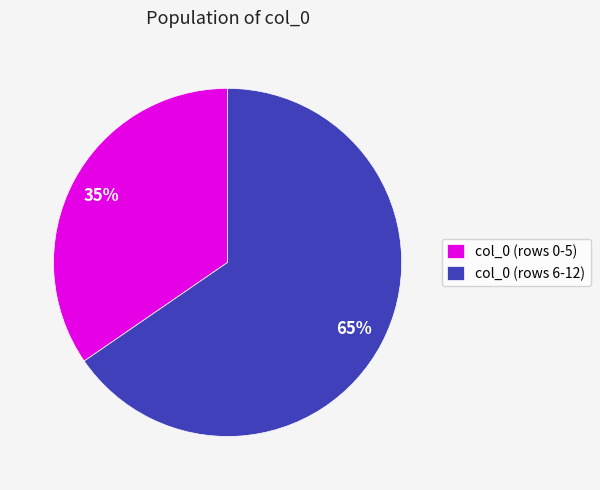

Do col_0 (rows 6-12) and col_0 (rows 0-5) together represent more than half of the pie?

Yes